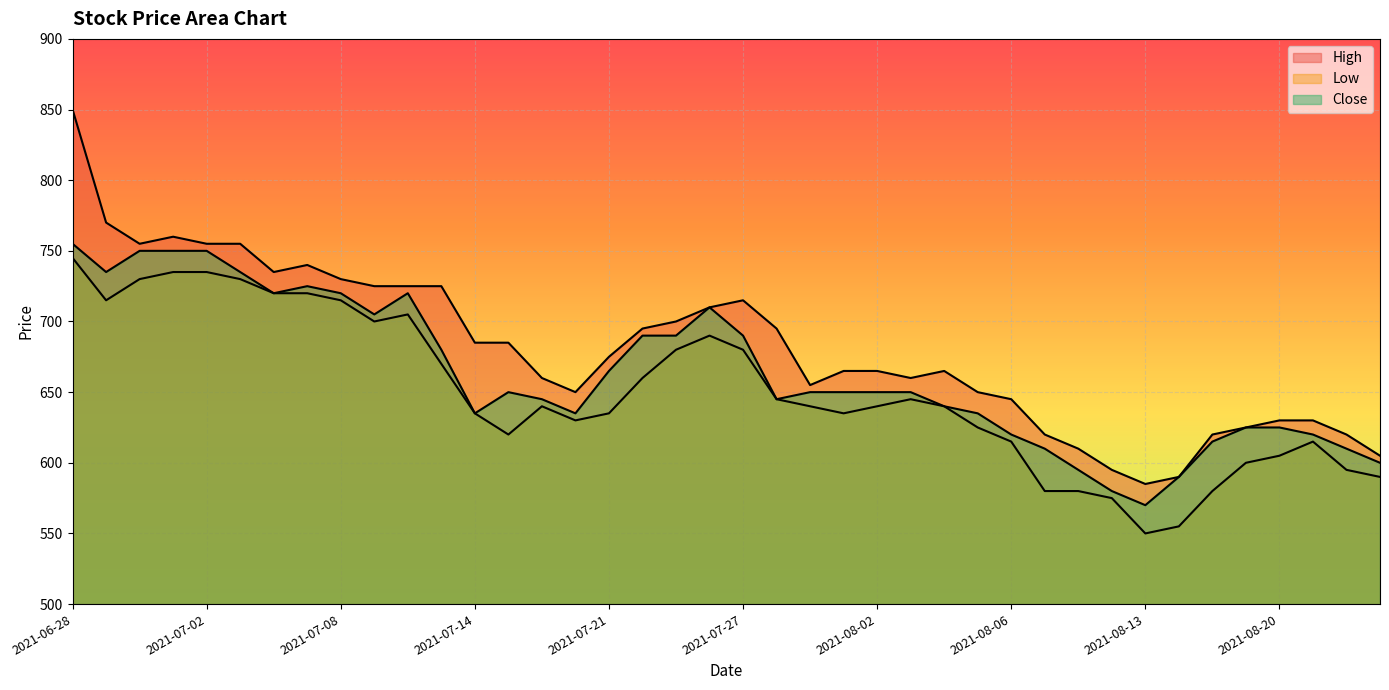

What value does the Close series have at 2021-07-21, to the nearest 5?

665